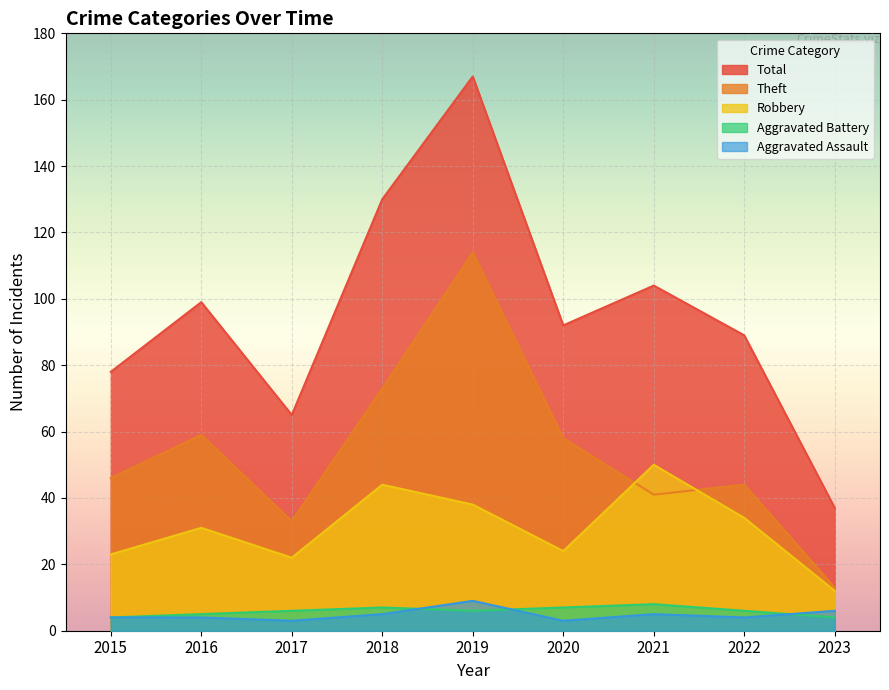

True or false: Robbery and Total cross at least once.

False